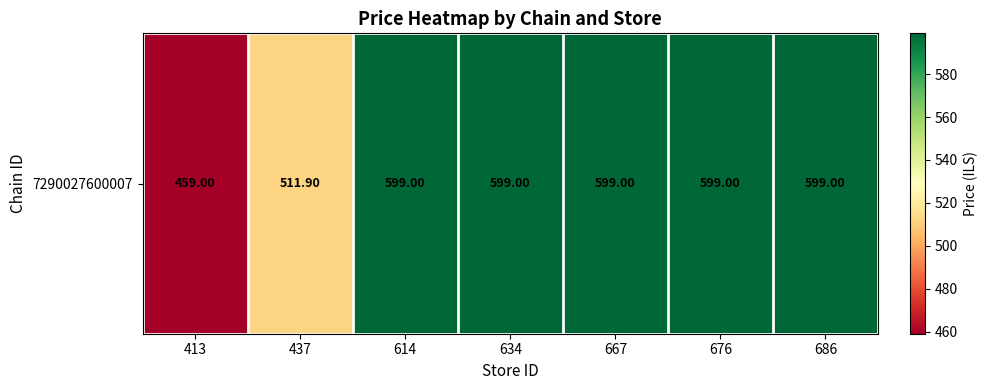

The value at 667 is 599.0. True or false?

True